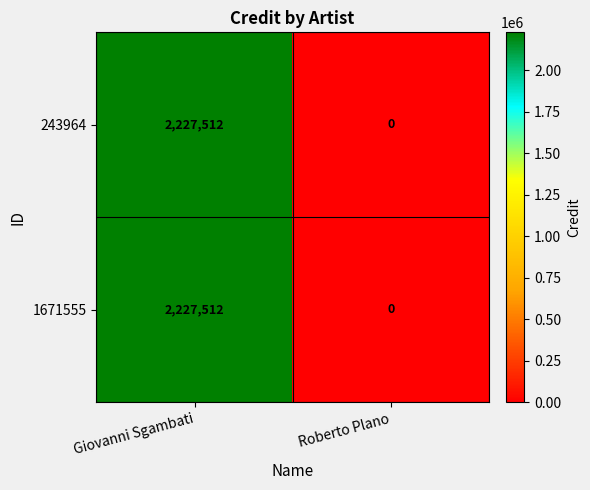

Rank the categories by 1671555 value from highest to lowest.

Giovanni Sgambati, Roberto Plano